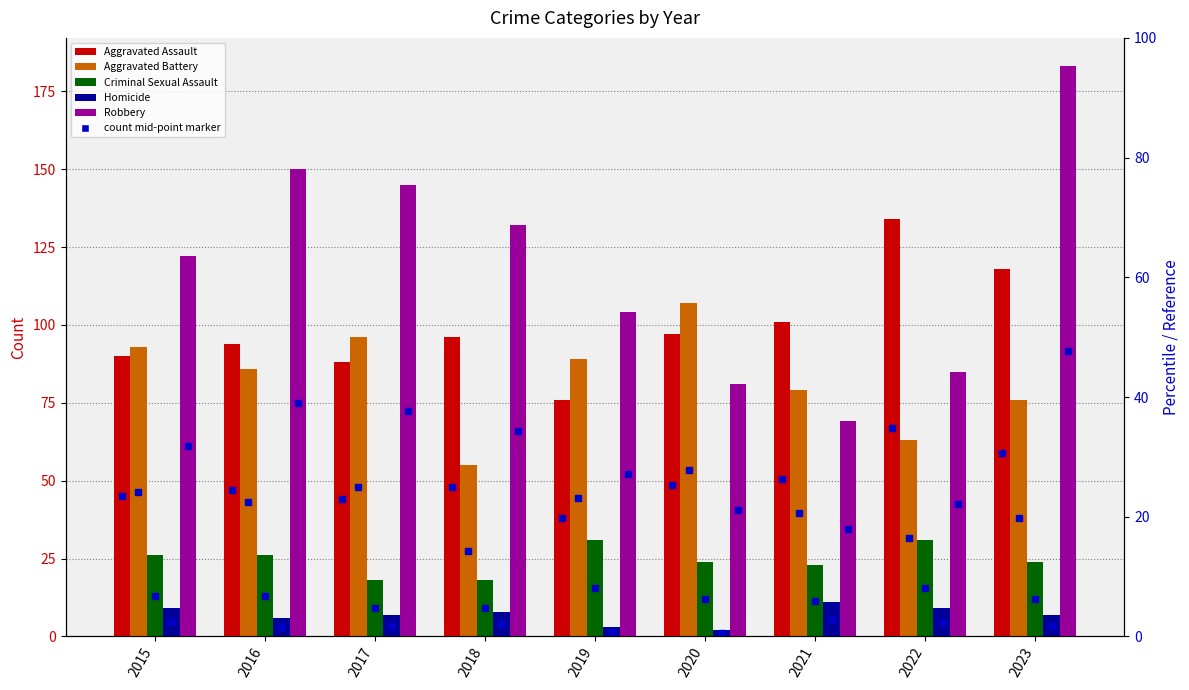

What is the average value of the Aggravated Battery series?

83